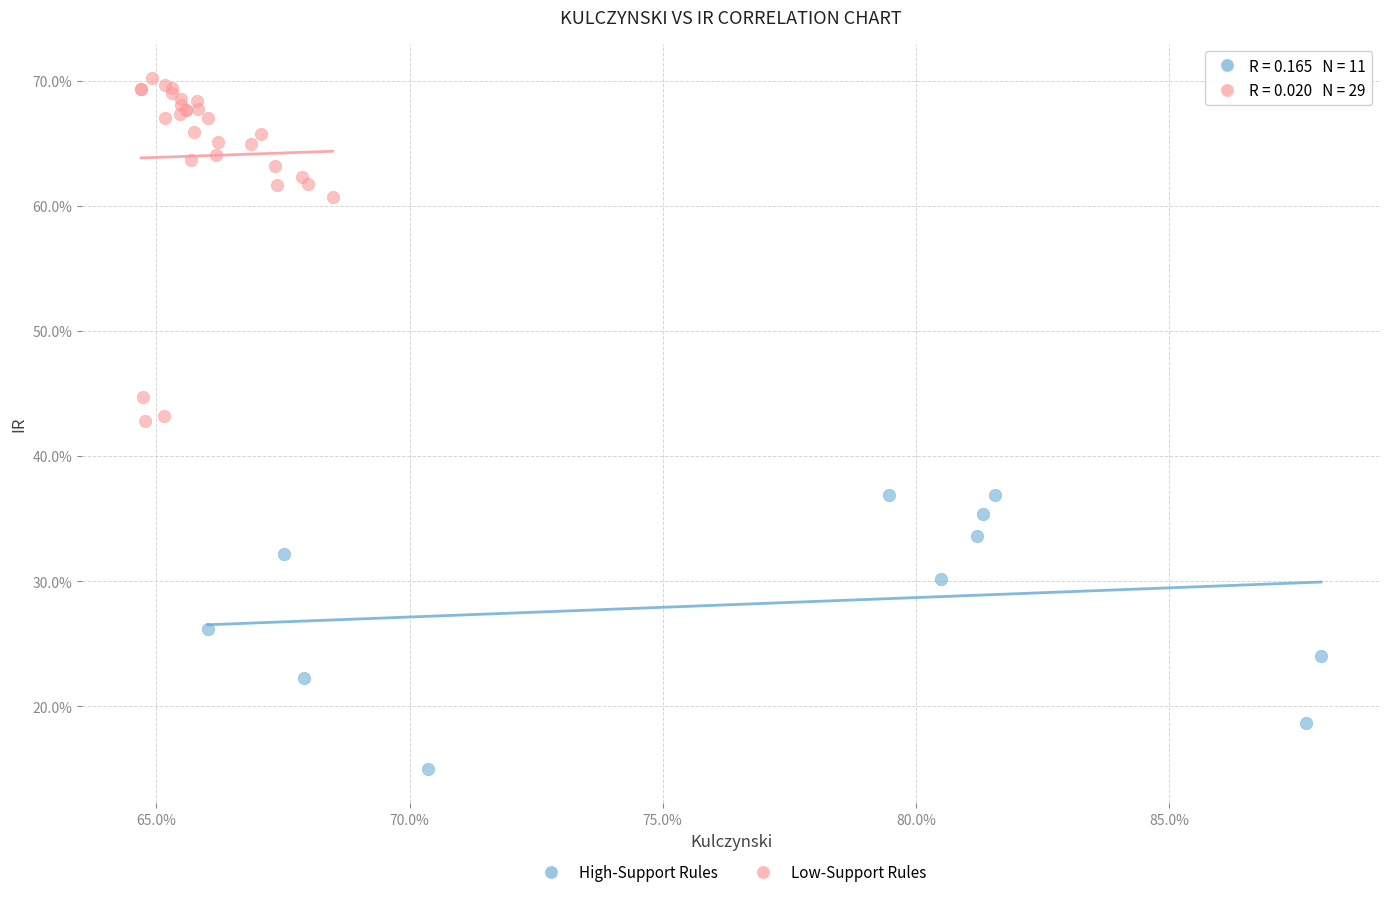

What are all the series names shown in the legend?

High-Support Rules, Low-Support Rules